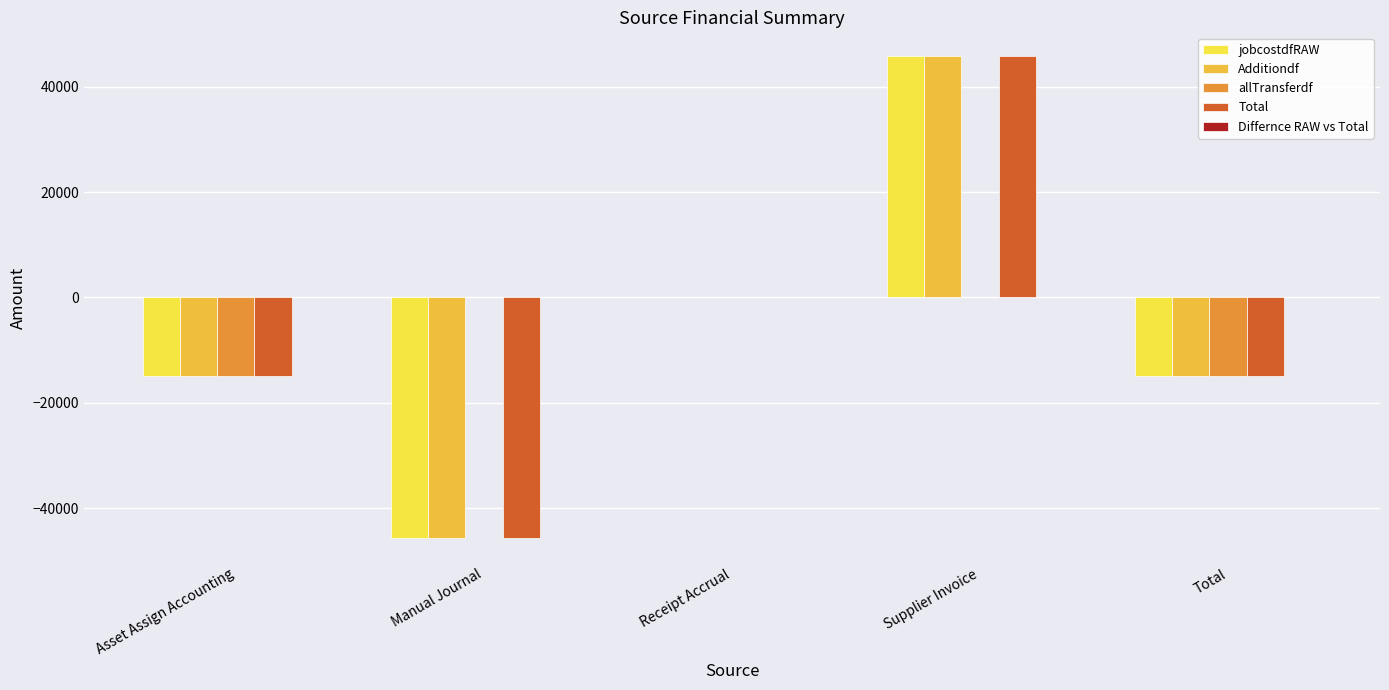

At which label does Additiondf reach its peak?

Supplier Invoice